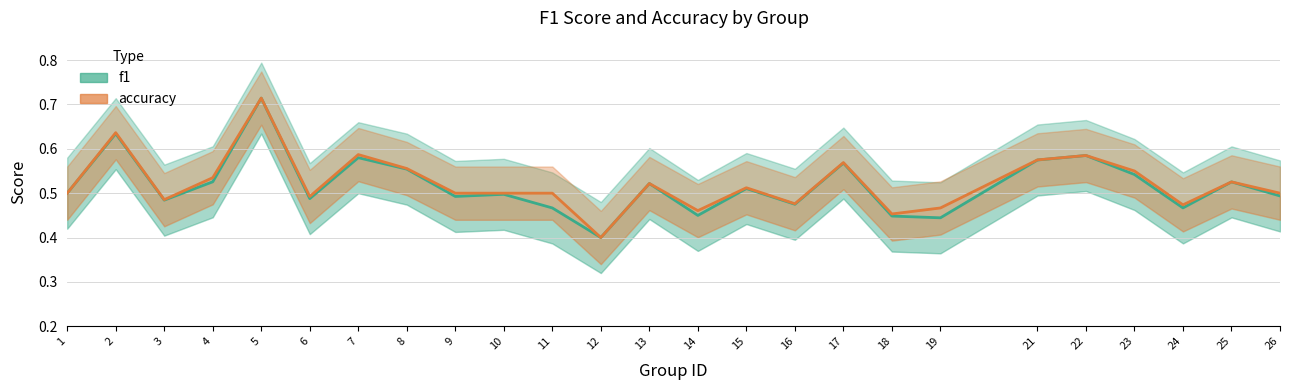

Rank the categories by f1 value from lowest to highest.

12, 19, 18, 14, 11, 24, 16, 3, 6, 9, 26, 10, 1, 15, 13, 25, 4, 23, 8, 17, 21, 7, 22, 2, 5